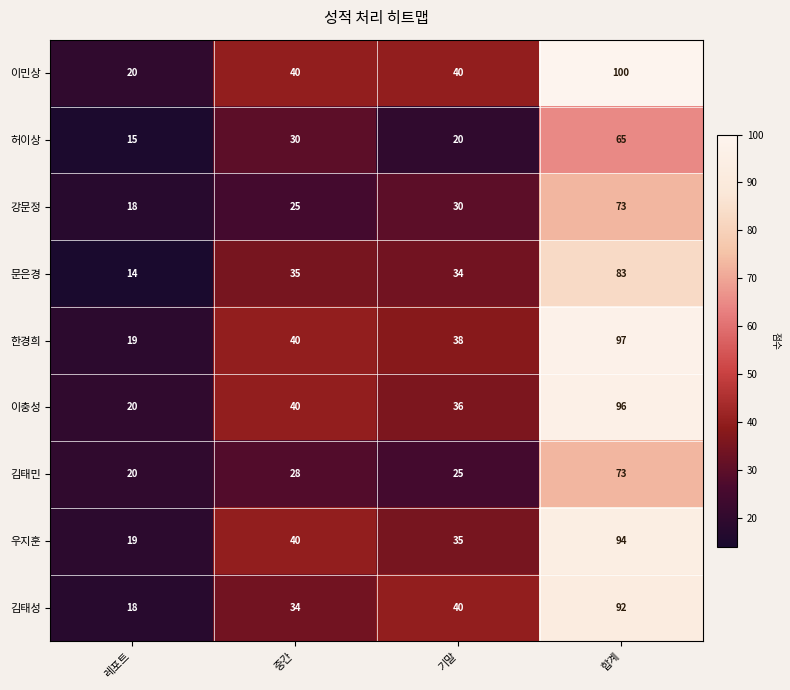

What is the spread (max minus min) of values at 중간?

15